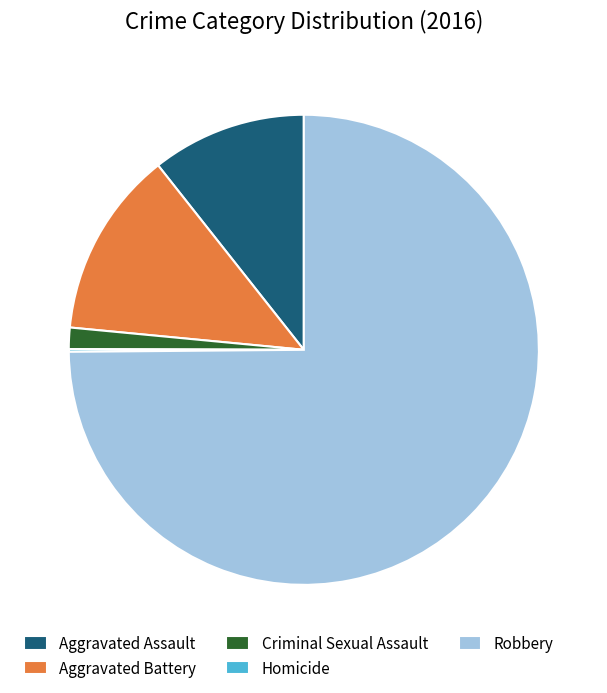

Is the sum of Criminal Sexual Assault and Robbery greater than half?

Yes